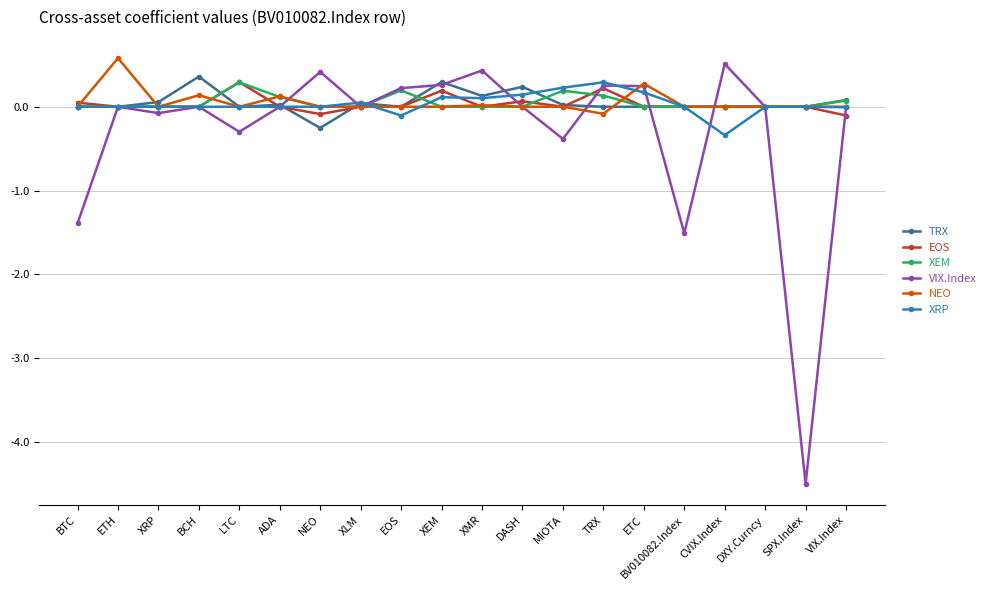

The value of VIX.Index at XMR is 0.4. True or false?

True